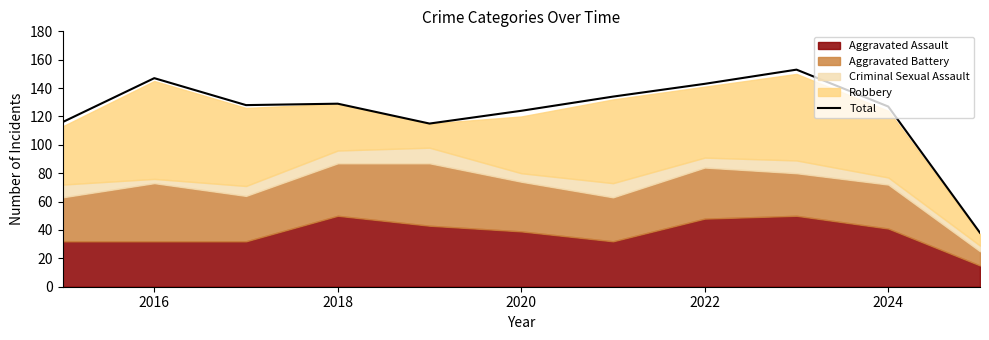

The Total series shows 124 at 2020. True or false?

True